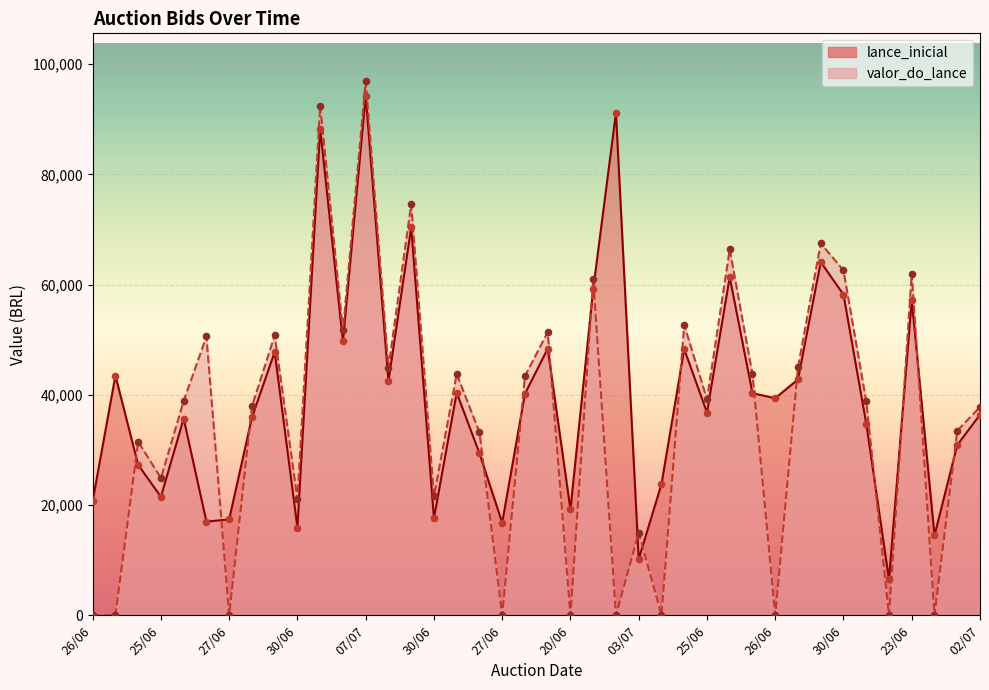

What are all the series names shown in the legend?

lance_inicial, valor_do_lance